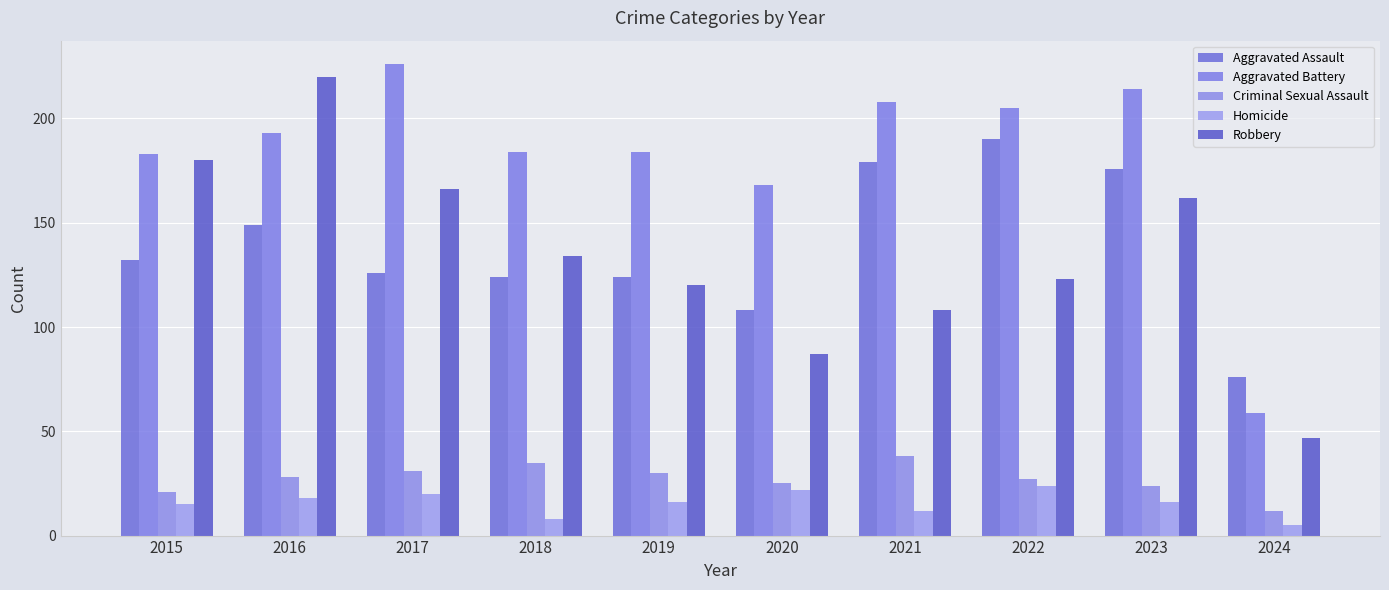

Reading right to left, what are all the values shown in this chart?

Aggravated Assault: 76	176	190	179	108	124	124	126	149	132
Aggravated Battery: 59	214	205	208	168	184	184	226	193	183
Criminal Sexual Assault: 12	24	27	38	25	30	35	31	28	21
Homicide: 5	16	24	12	22	16	8	20	18	15
Robbery: 47	162	123	108	87	120	134	166	220	180